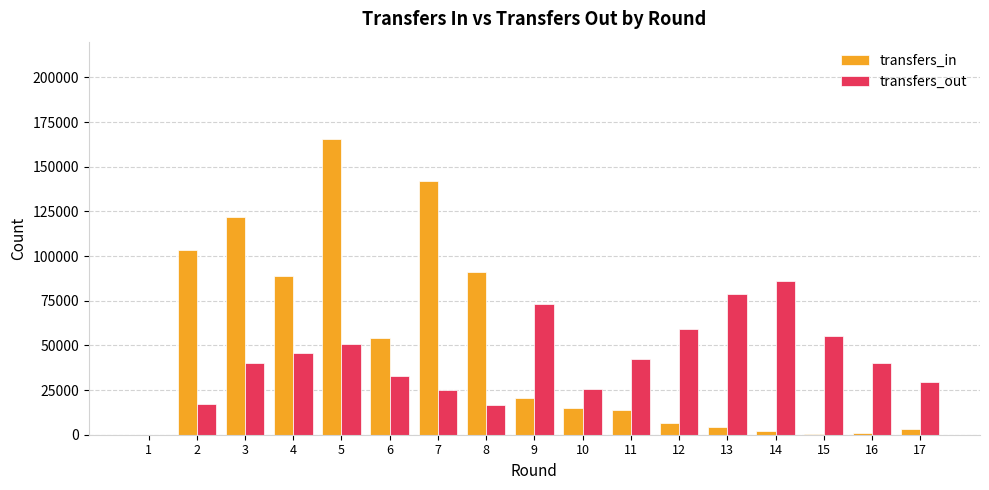

Are the bars horizontal?

No